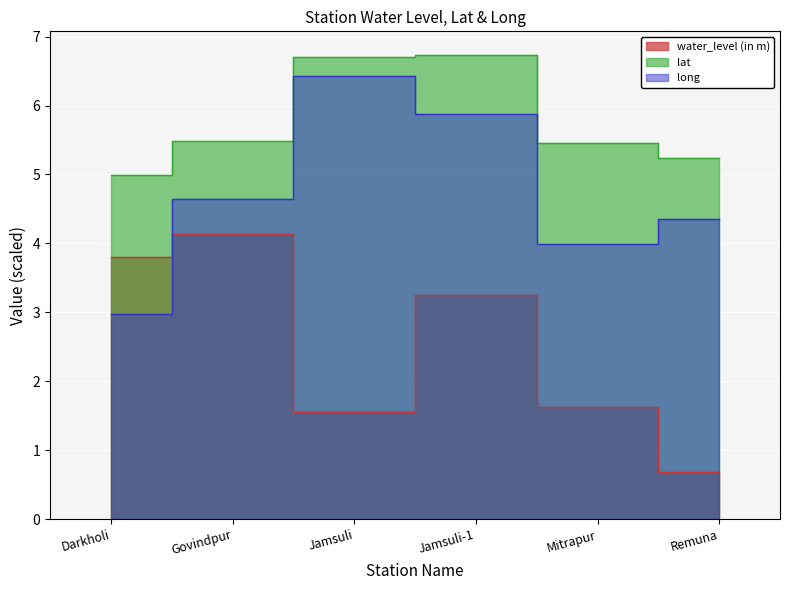

What is the value of the water_level (in m) point at the 3rd from the left?

1.6